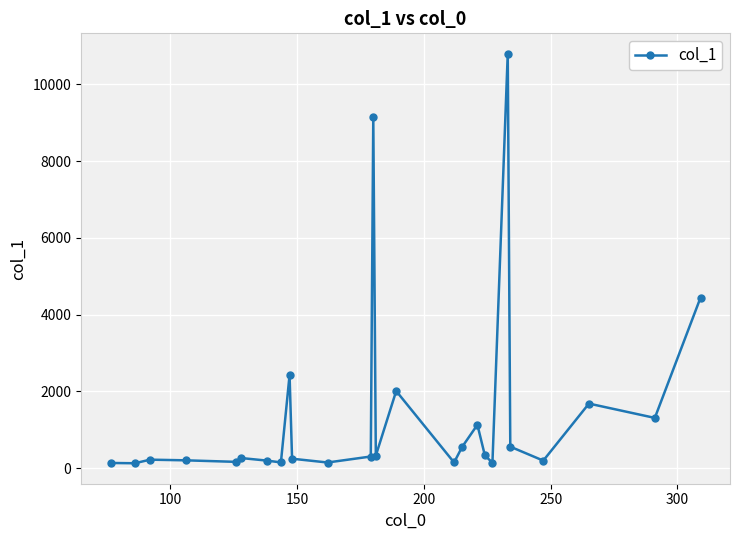

Is this an area chart (filled region under the line)?

No